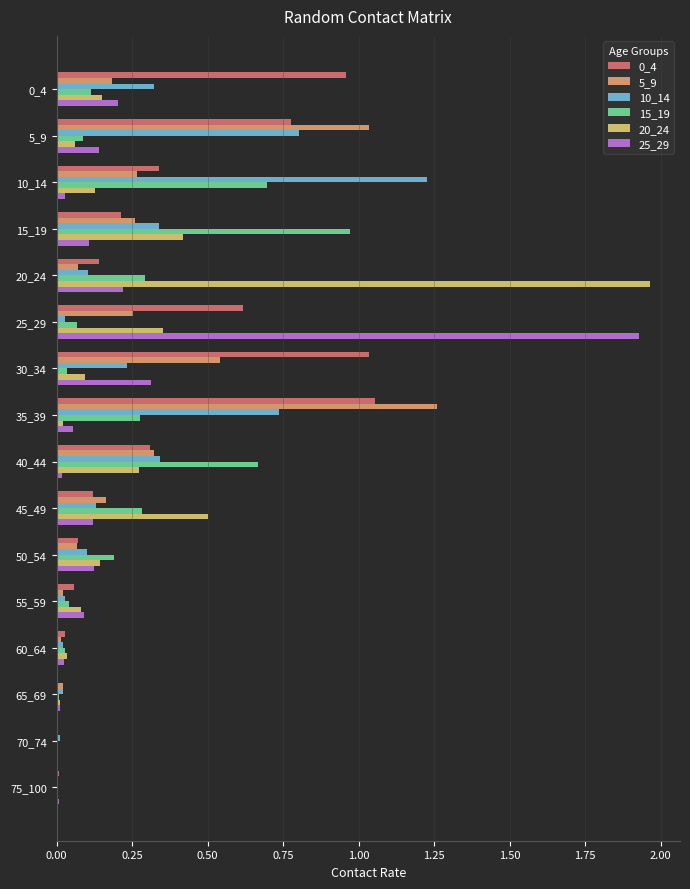

Is the value of 25_29 at 50_54 greater than the value of 10_14 at 10_14?

No